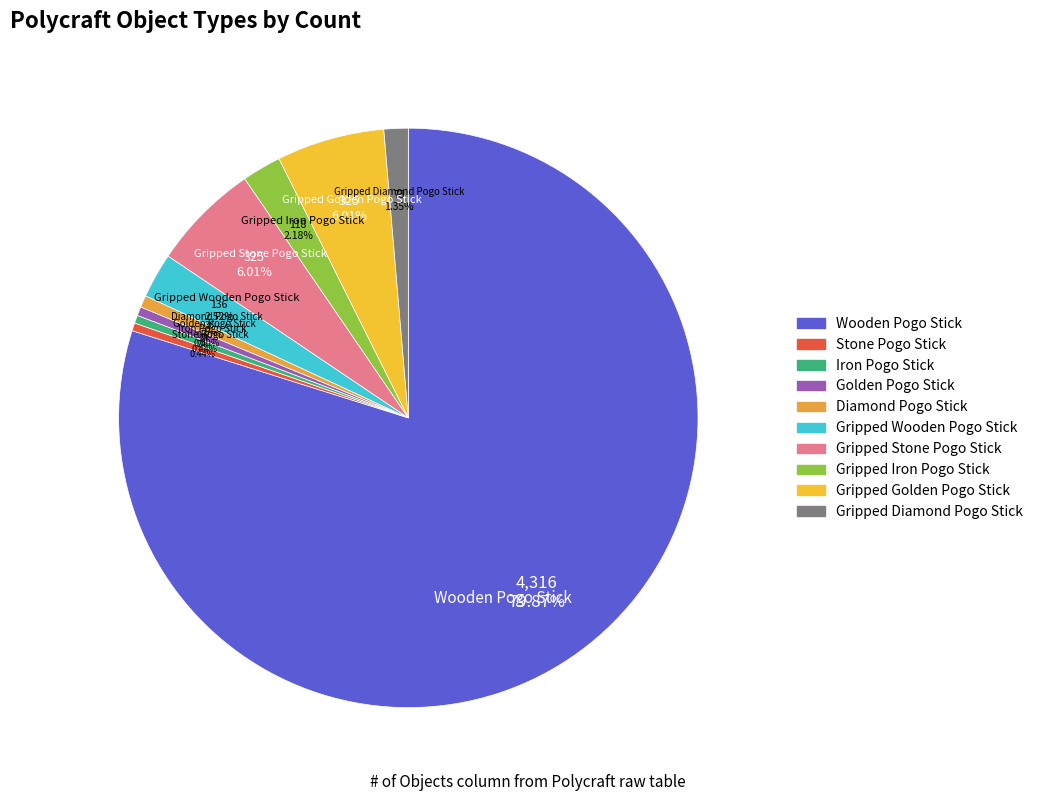

Is there any slice that represents more than half of the pie?

Yes